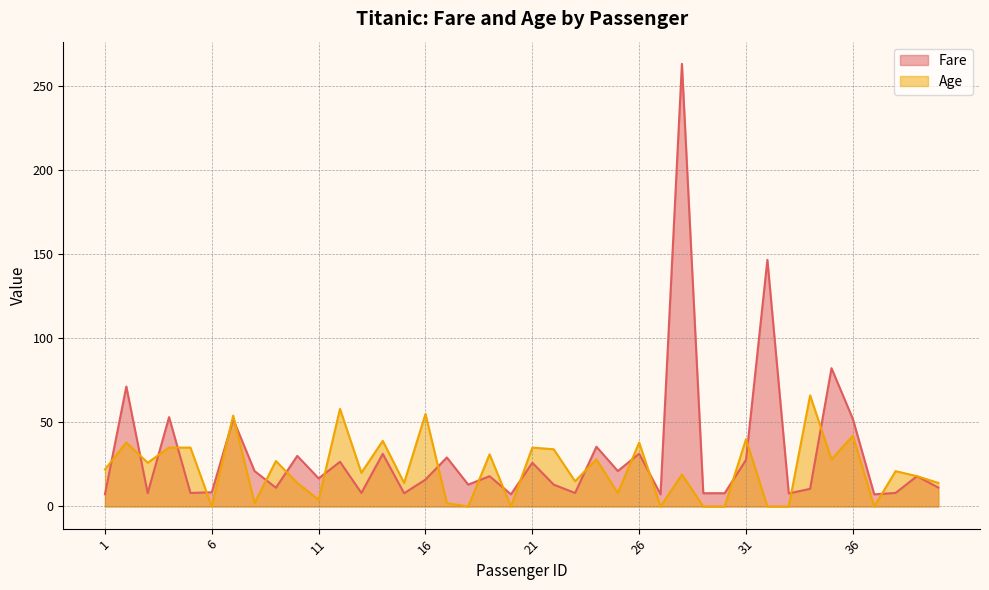

How many data points in Fare are above 16?

20